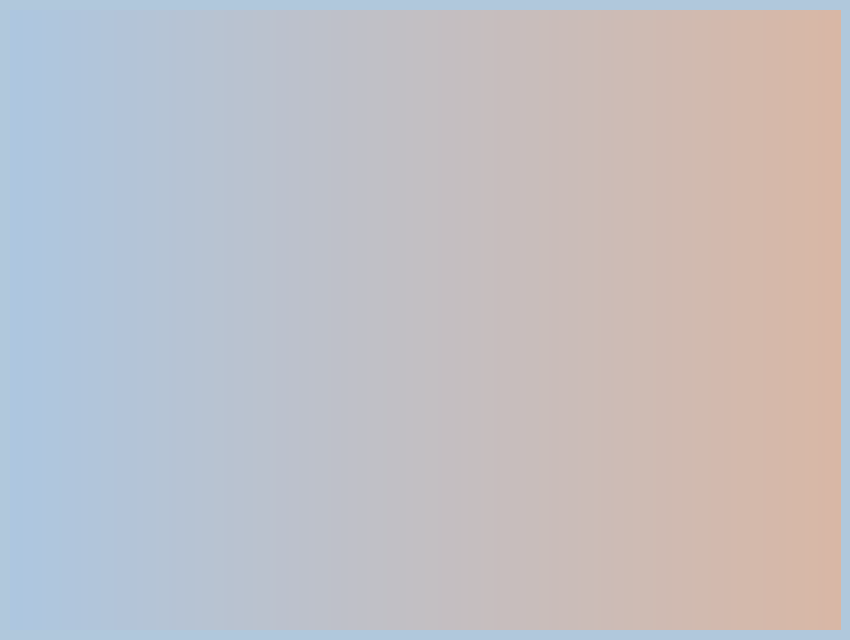

The insulin slice represents 7% of the pie. True or false?

False